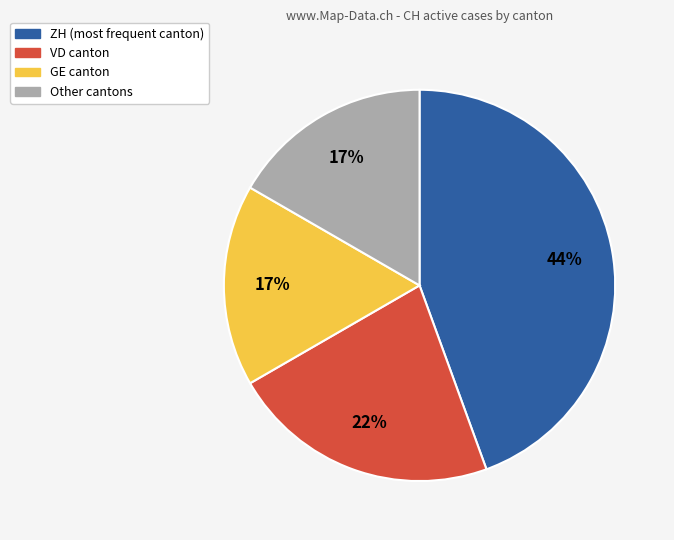

To the nearest percent, what is the average slice percentage?

25%